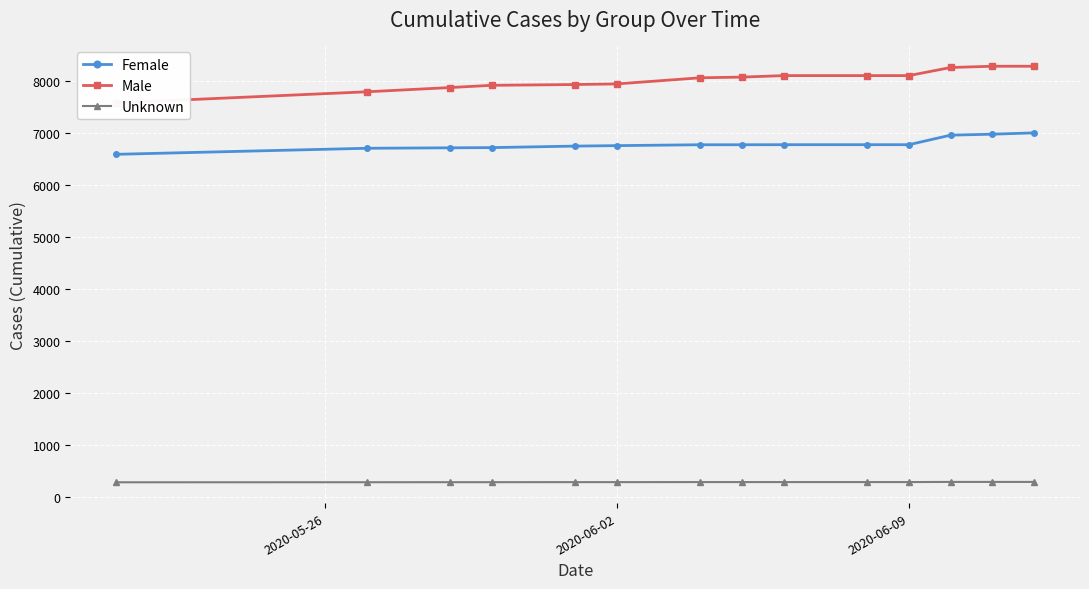

True or false: Male and Unknown intersect in this chart.

False